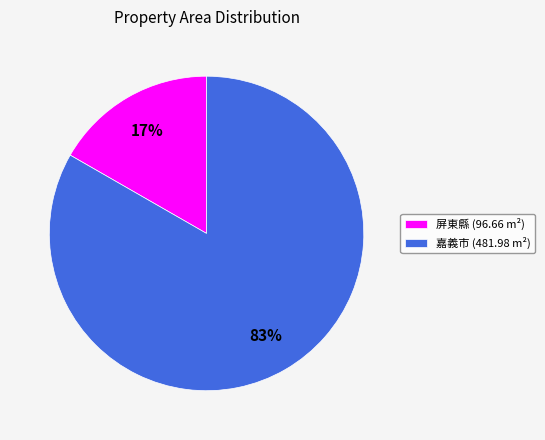

Which category accounts for the majority?

嘉義市 (481.98 m²)